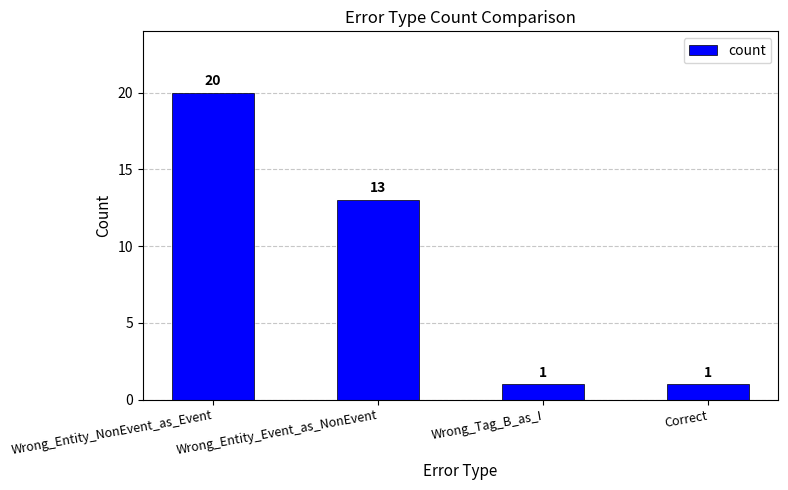

Does the chart contain any negative values?

No